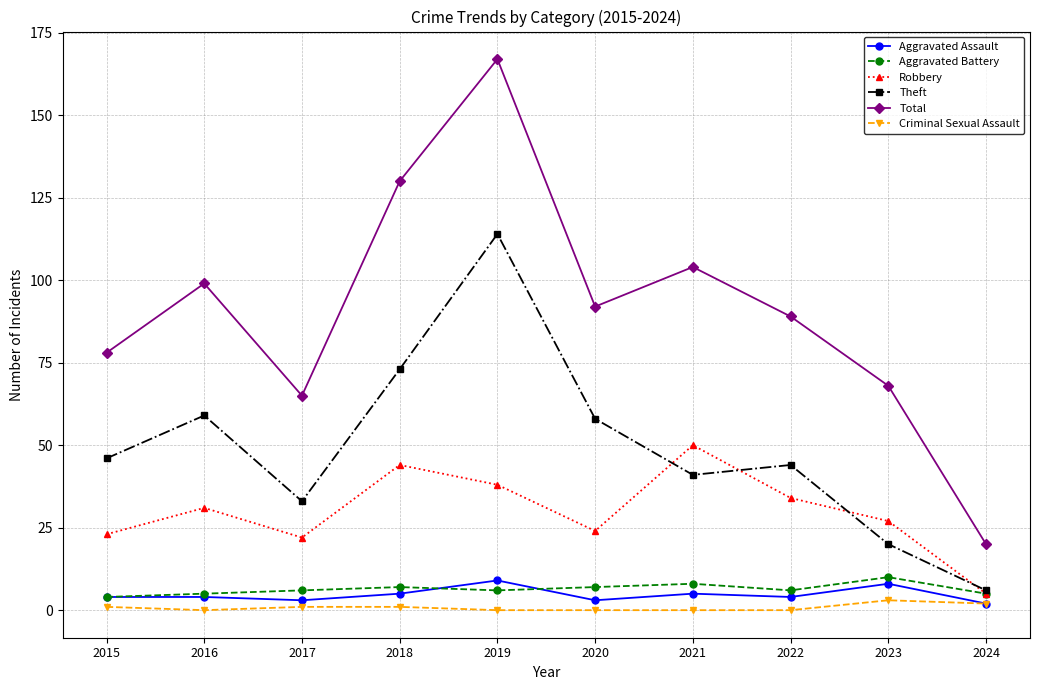

What is the difference between the maximum and minimum values in the Aggravated Battery series?

6